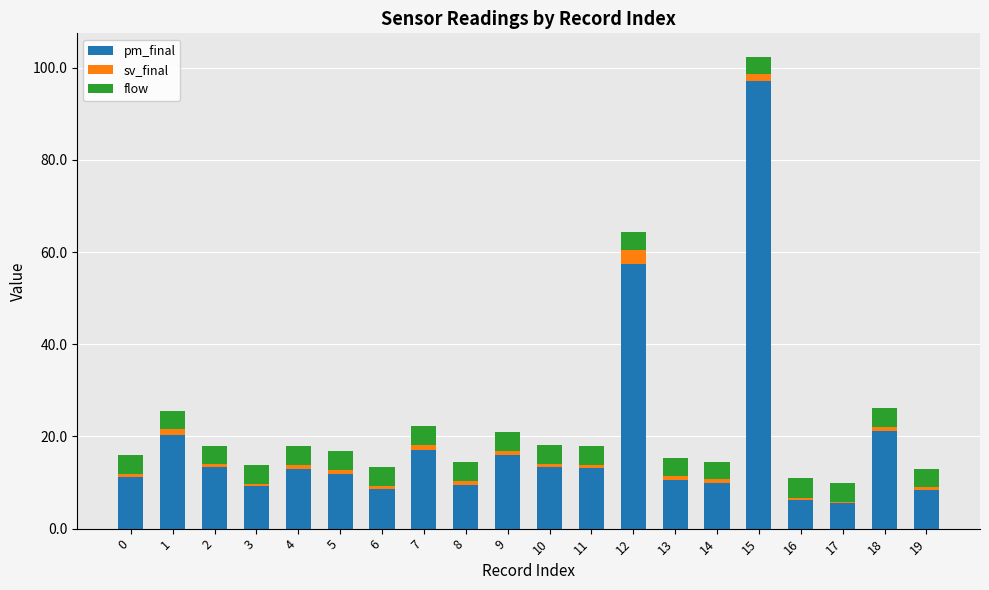

Is it true that pm_final equals 6.1 at 18?

False